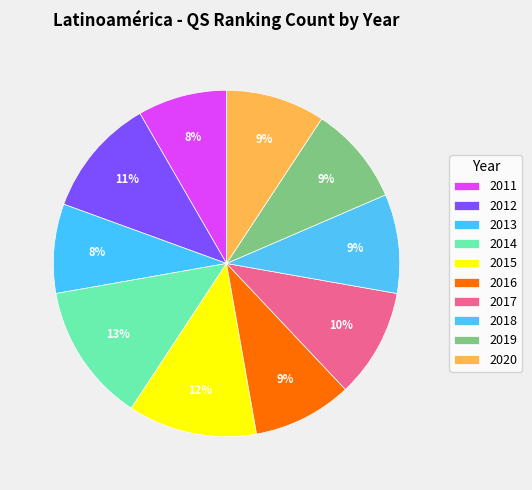

Which slice is the smallest?

2011